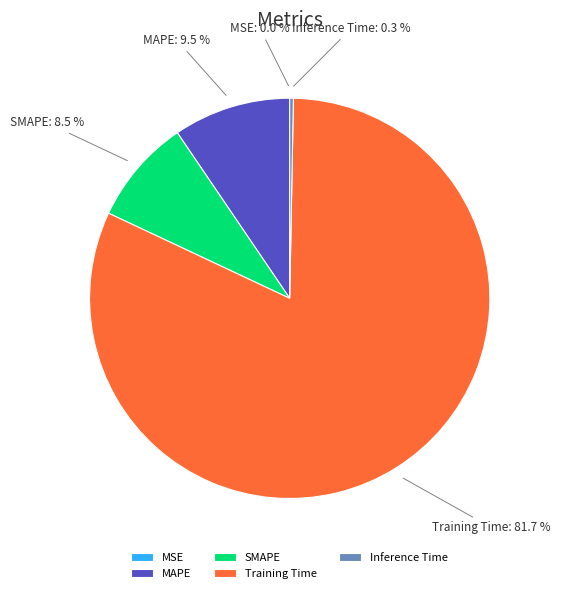

To the nearest percent, what is the difference between the largest and smallest slice percentages?

82%